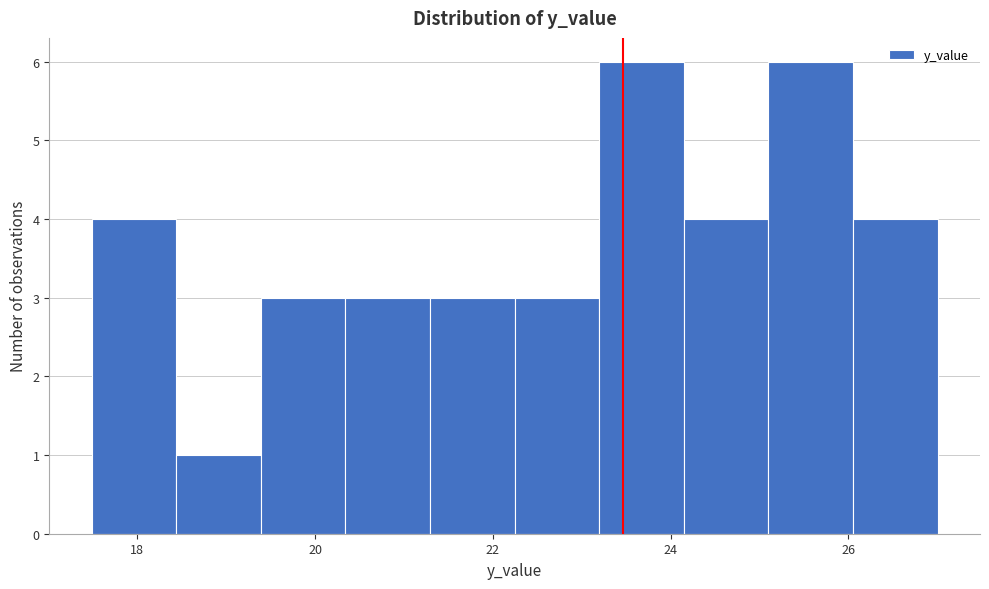

What is the height of the bar covering 23.2 to 24.2 on the x-axis? Neither the bar edges nor the heights are printed on the chart, so give them approximately, as read against the axes.

6